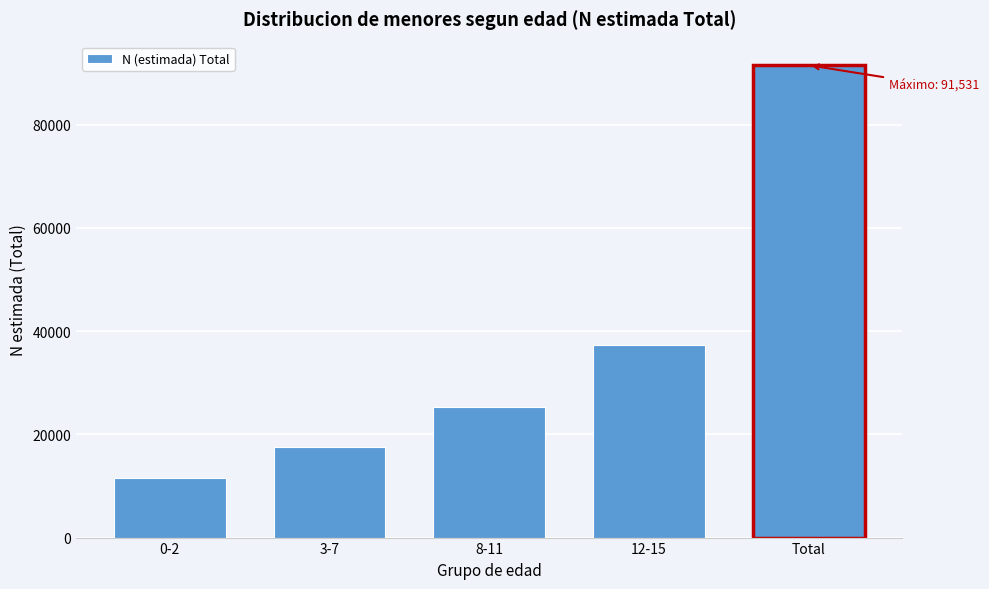

Reading left to right, list all the values displayed in this chart.

0-2=11490	3-7=17529	8-11=25250	12-15=37262	Total=91531